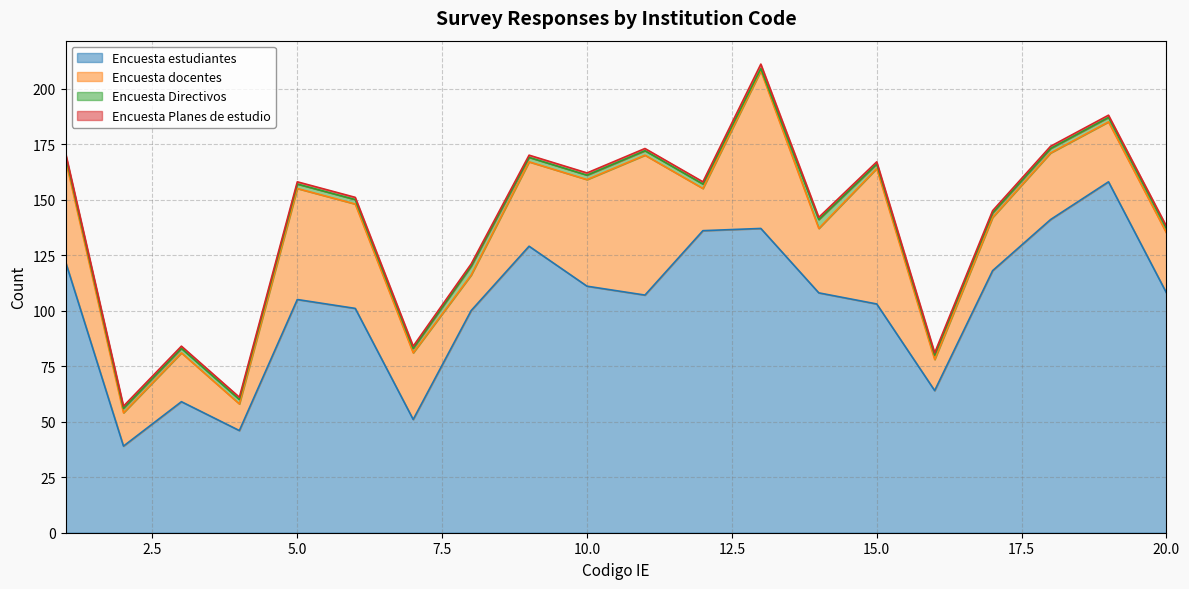

What is the greatest value displayed?

158